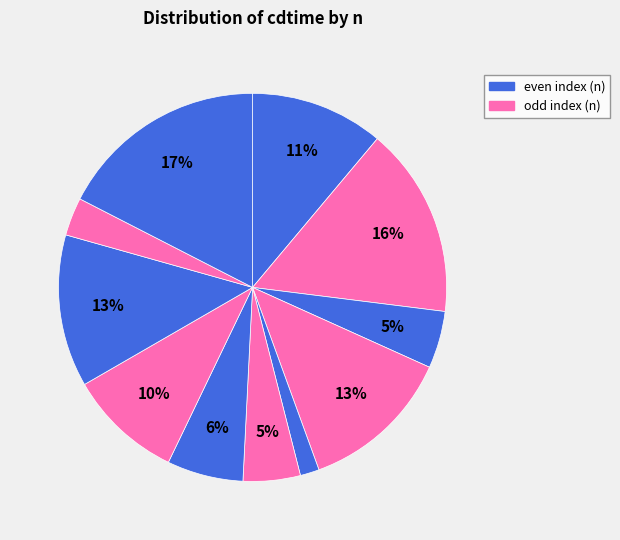

How many segments does this pie chart have?

11